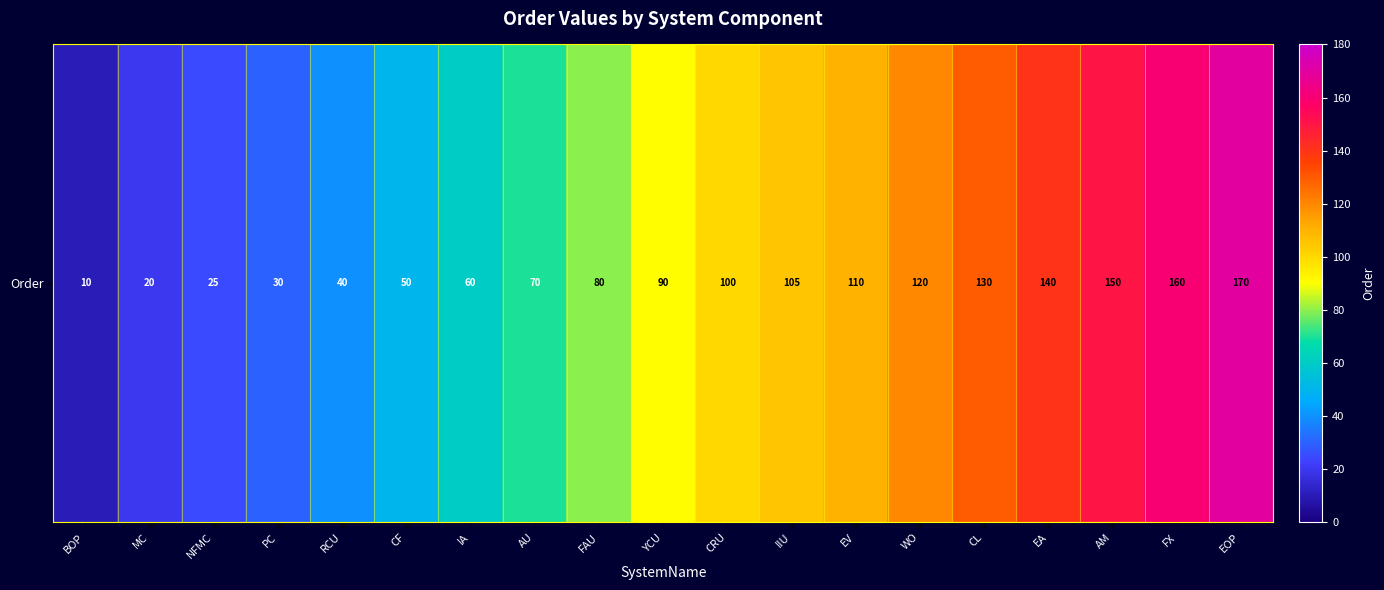

What is the difference between the second highest and second lowest values?

140